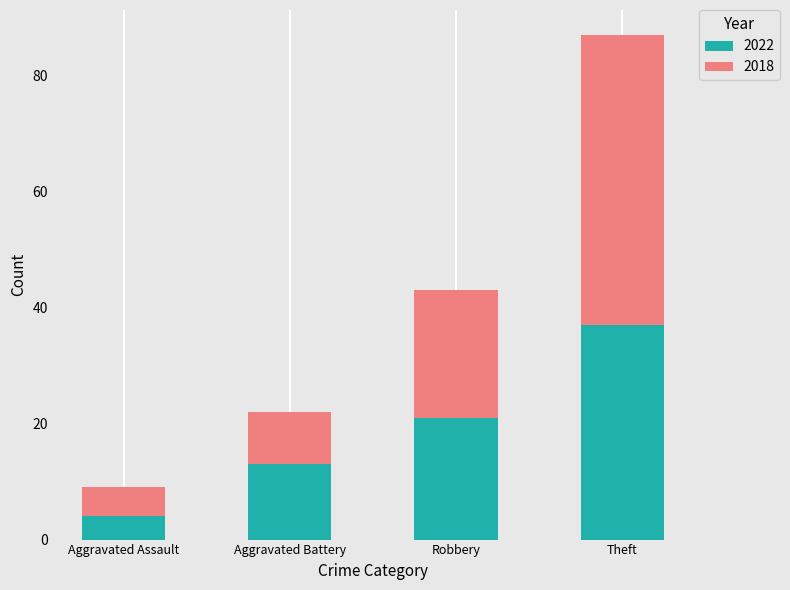

Reading right to left, list the values for the 2022 series.

37	21	13	4